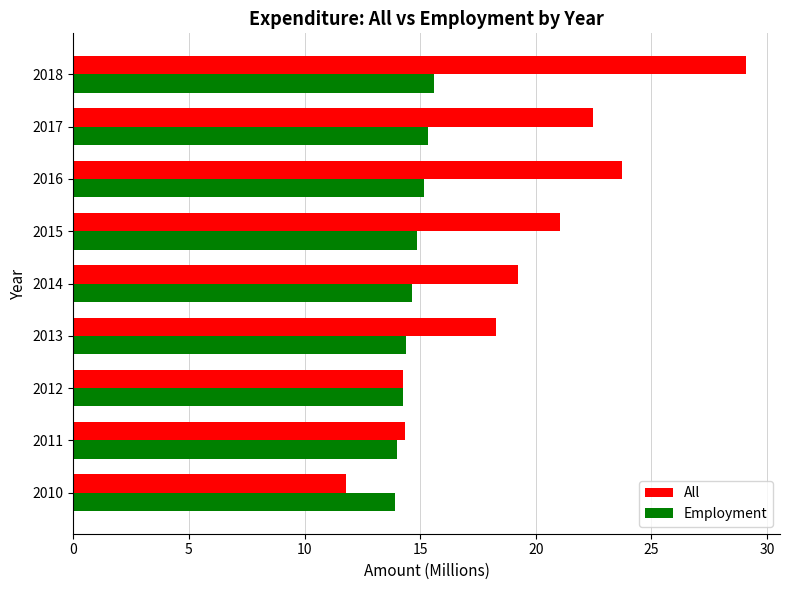

The value of All at 2012 is 14.3. True or false?

True